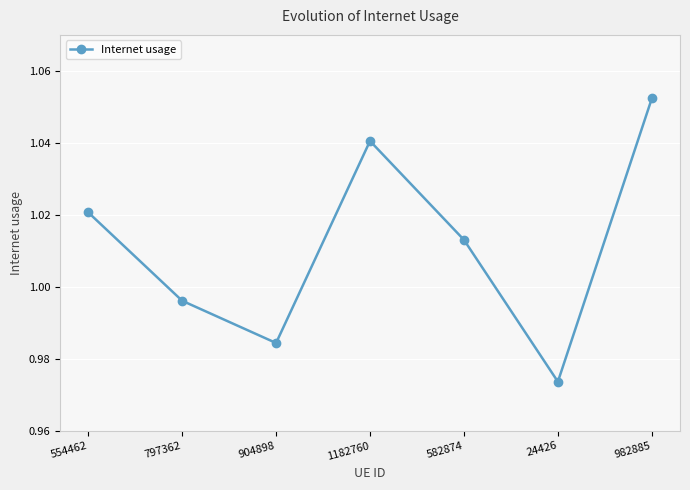

Where does the data first go above 1?

554462